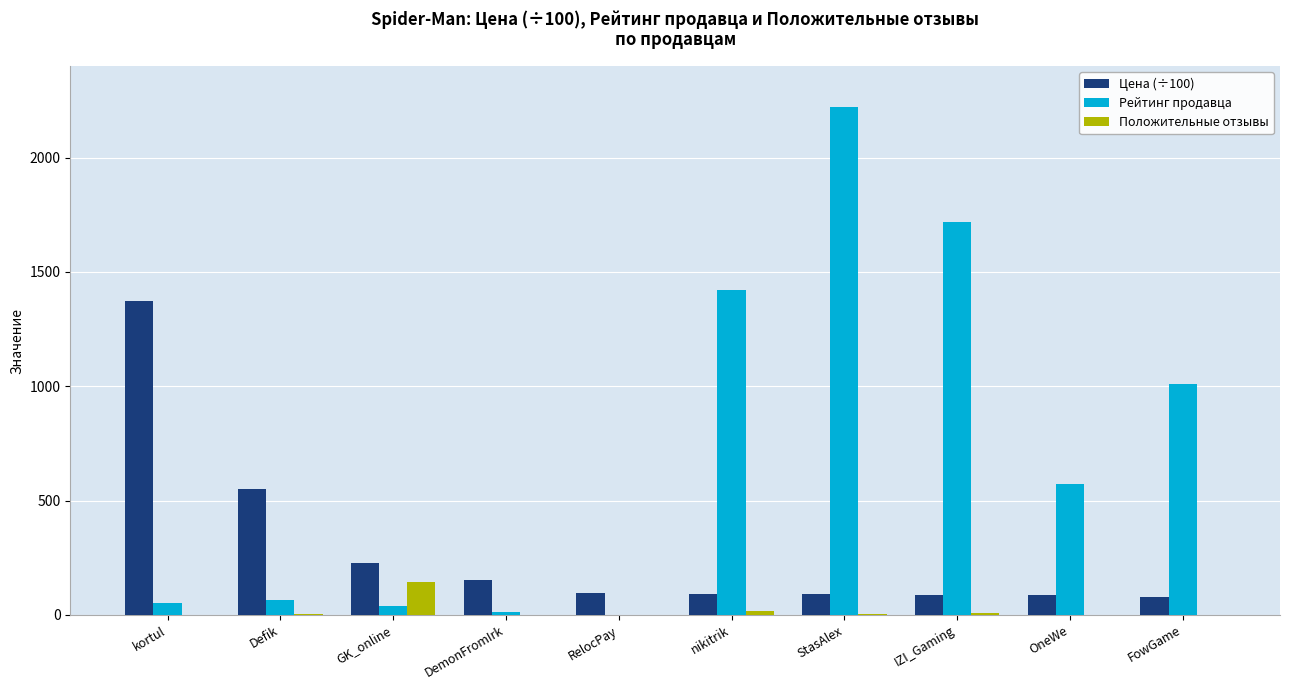

Is the value of Рейтинг продавца at IZI_Gaming greater than the value of Положительные отзывы at DemonFromIrk?

Yes